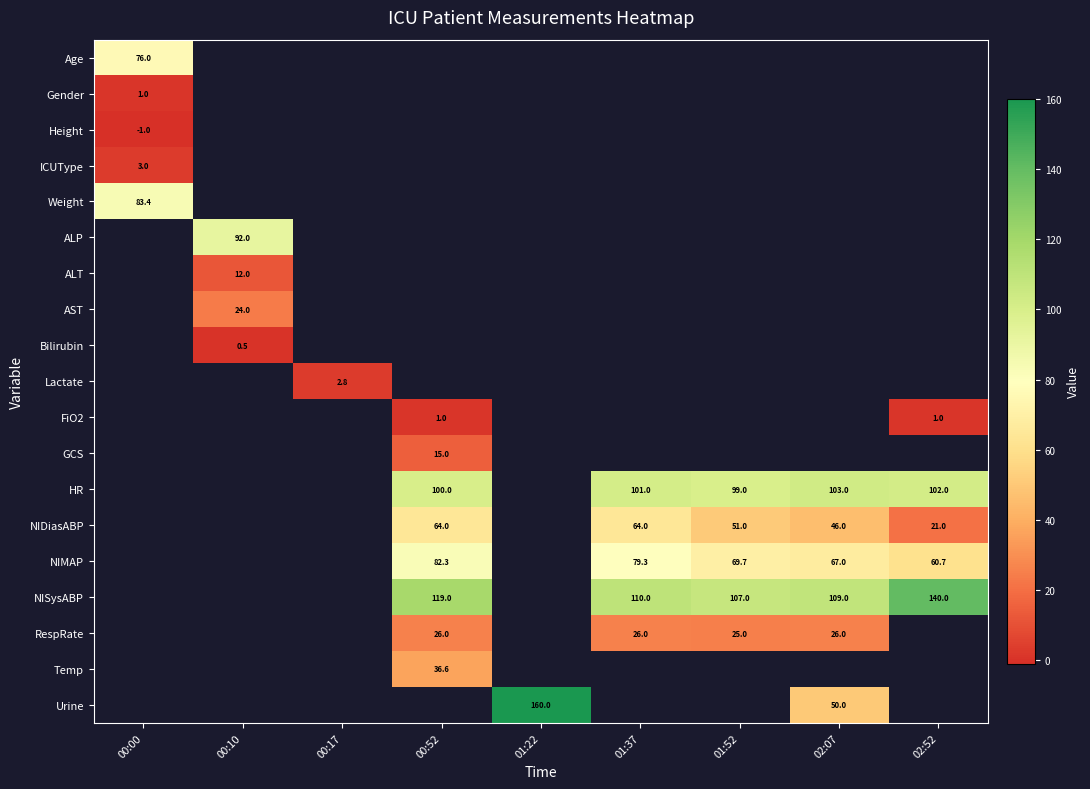

What is the maximum value shown in the chart?

160.0